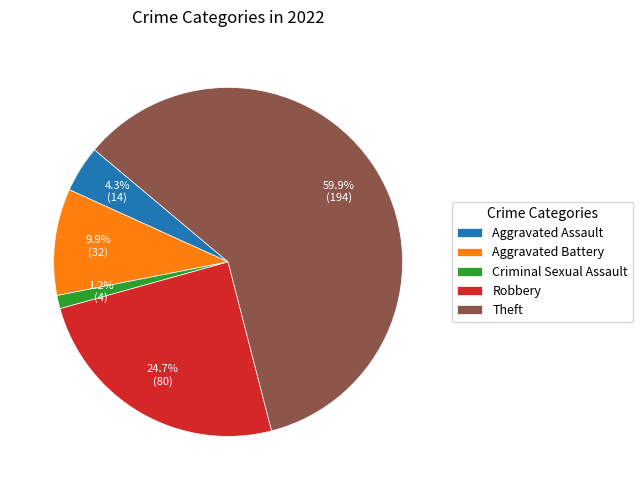

How many segments does this pie chart have?

5